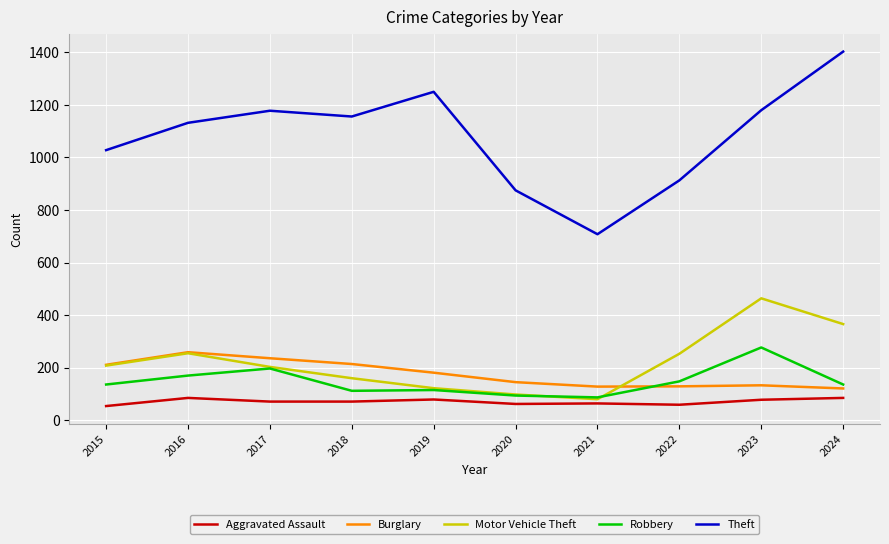

What is the average value of the Burglary series?

176